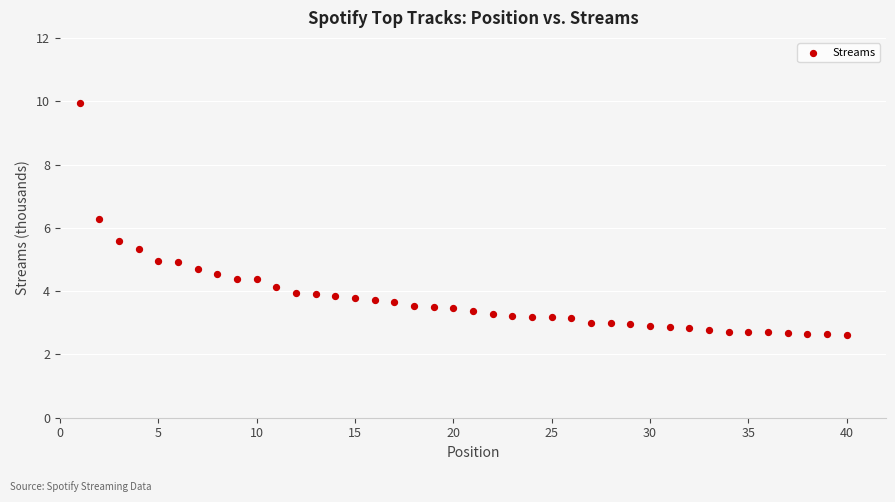

What Y value in the scatter plot is closest to 6?

6.3